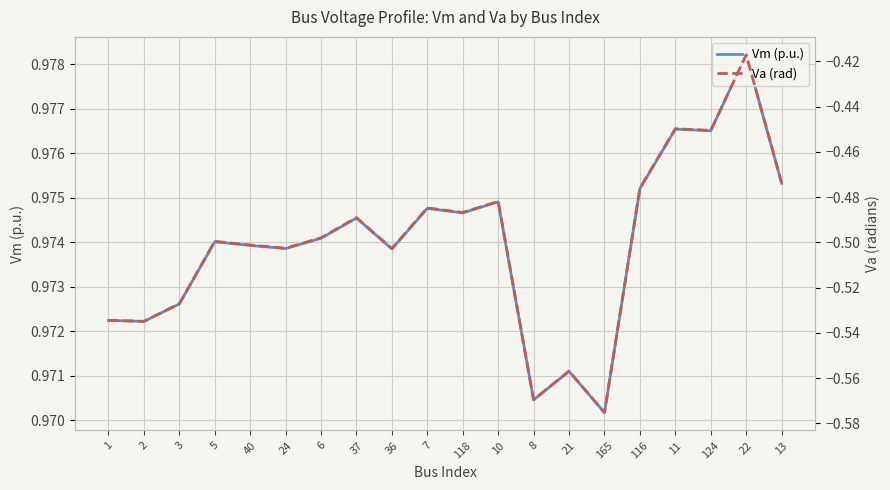

What is the label of the 6th point from the right?

165